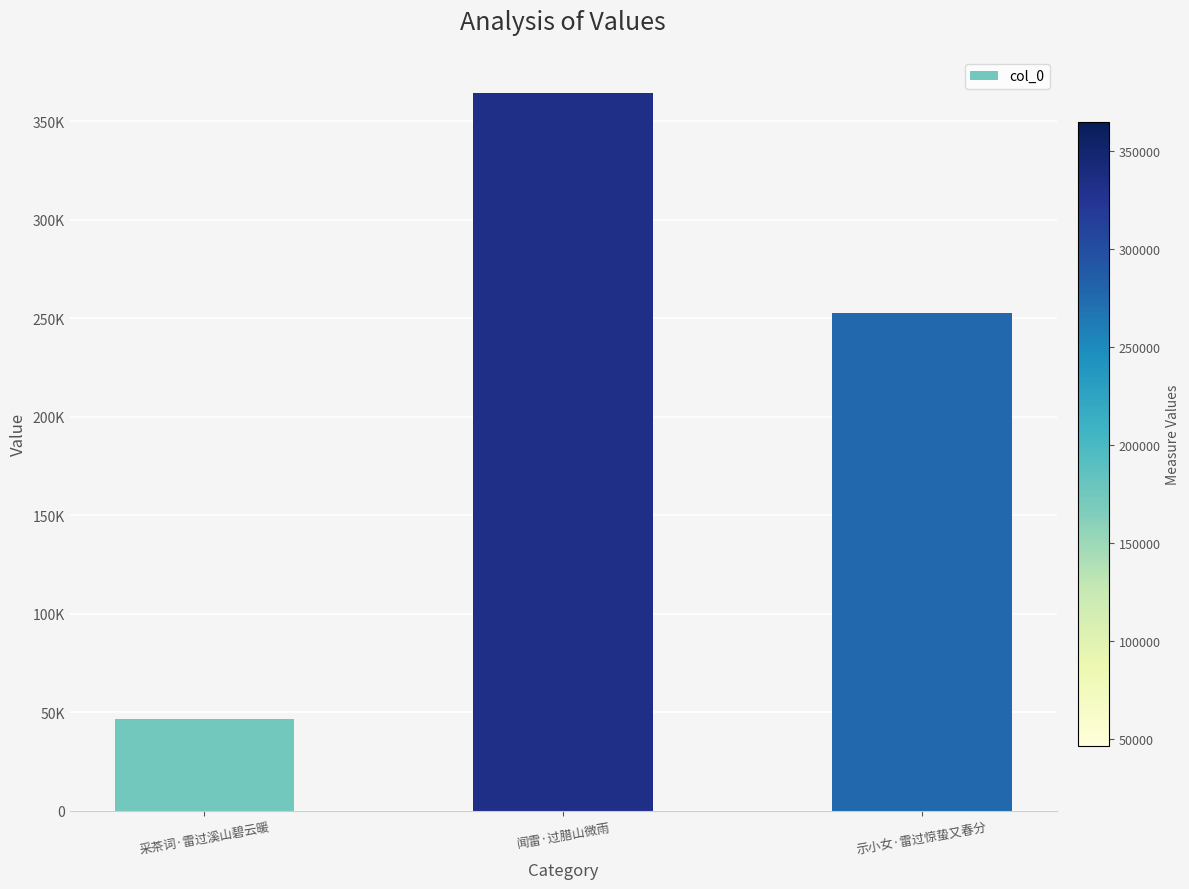

Rank the categories by value from lowest to highest.

采茶词·雷过溪山碧云暖, 示小女·雷过惊蛰又春分, 闻雷·过腊山微雨